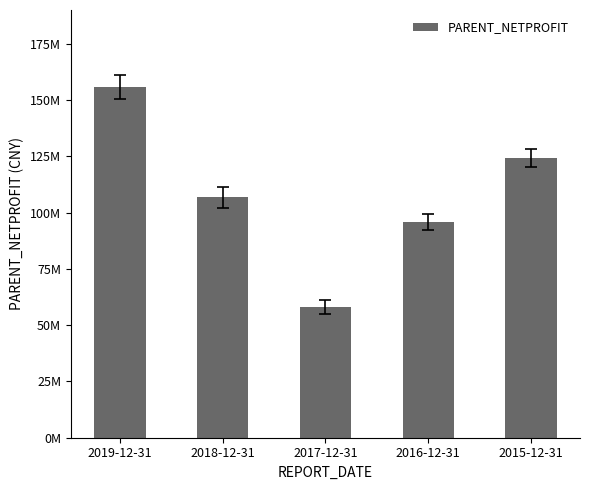

Rank the categories by value from lowest to highest.

2017-12-31, 2016-12-31, 2018-12-31, 2015-12-31, 2019-12-31